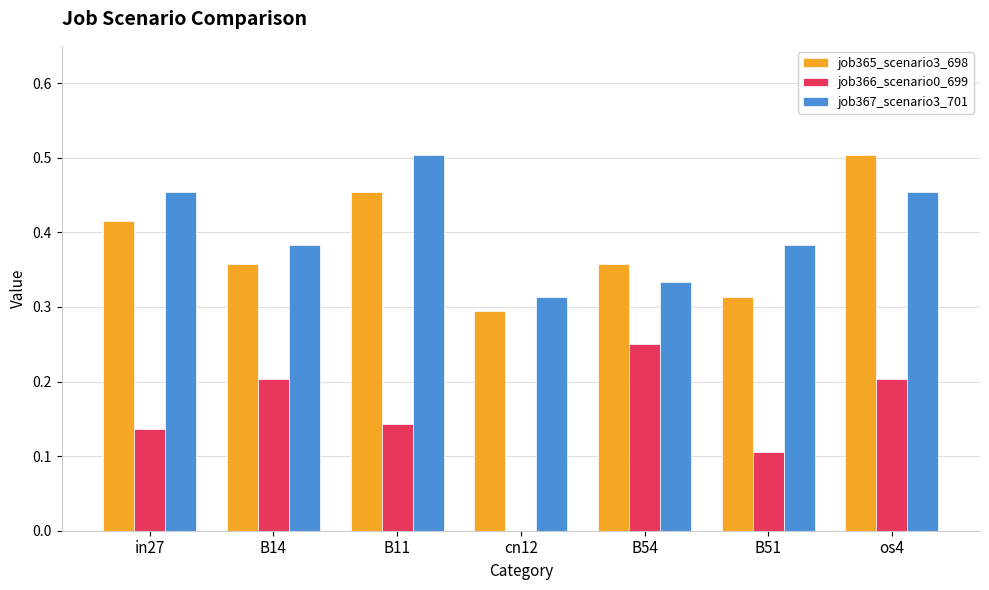

Which category has the highest value in the job367_scenario3_701 series?

B11